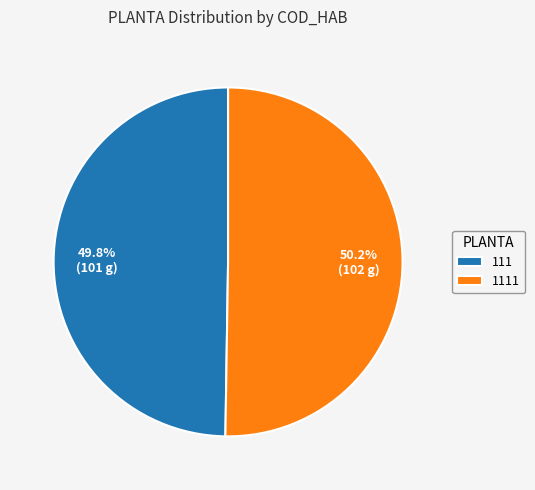

True or false: 111 accounts for 57% of the total.

False